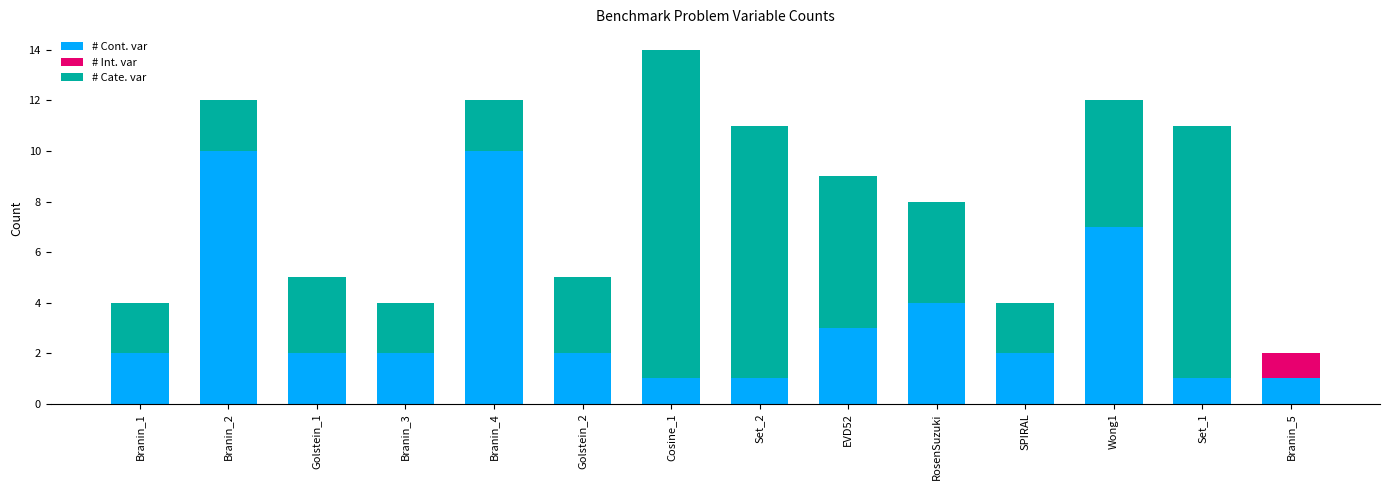

True or false: # Cont. var has a value of 1 at Cosine_1.

True